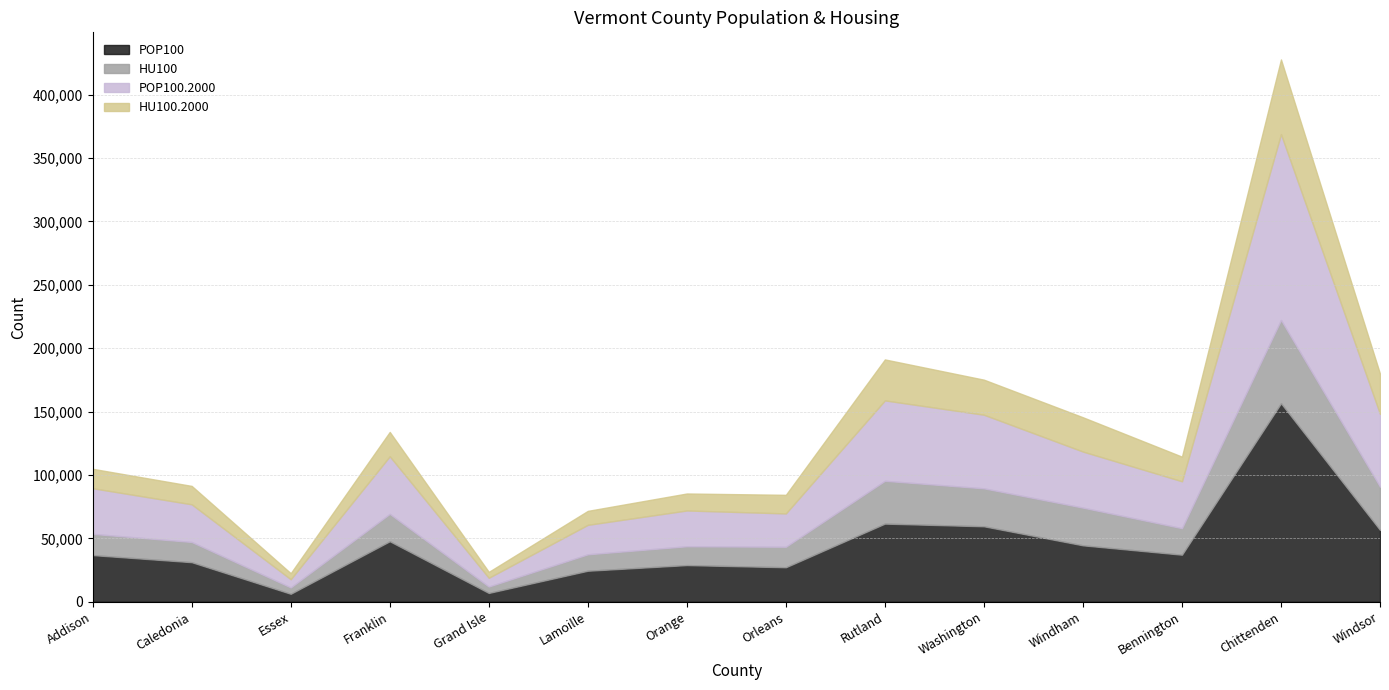

What is the sum of all HU100 values?

322539